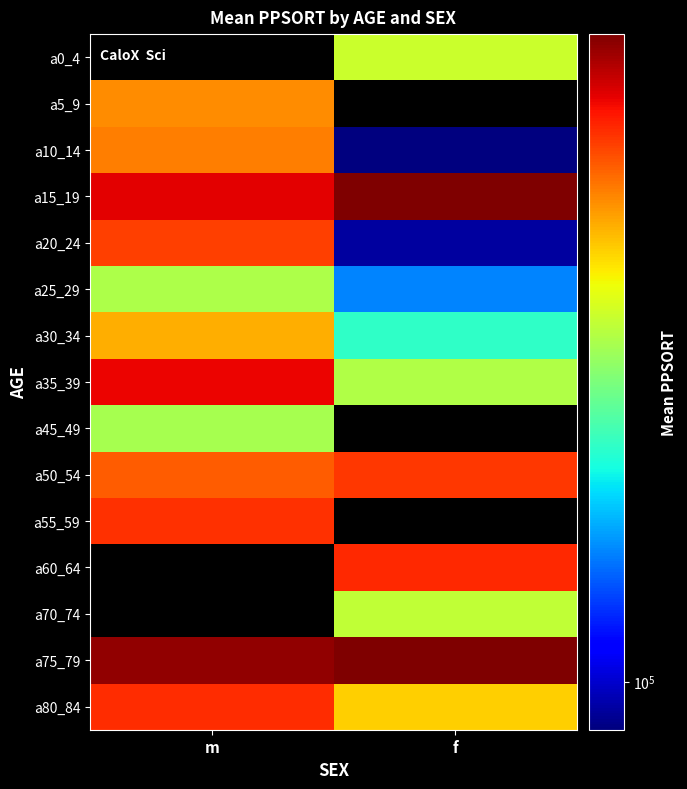

Which series has the largest range (max minus min)?

a20_24